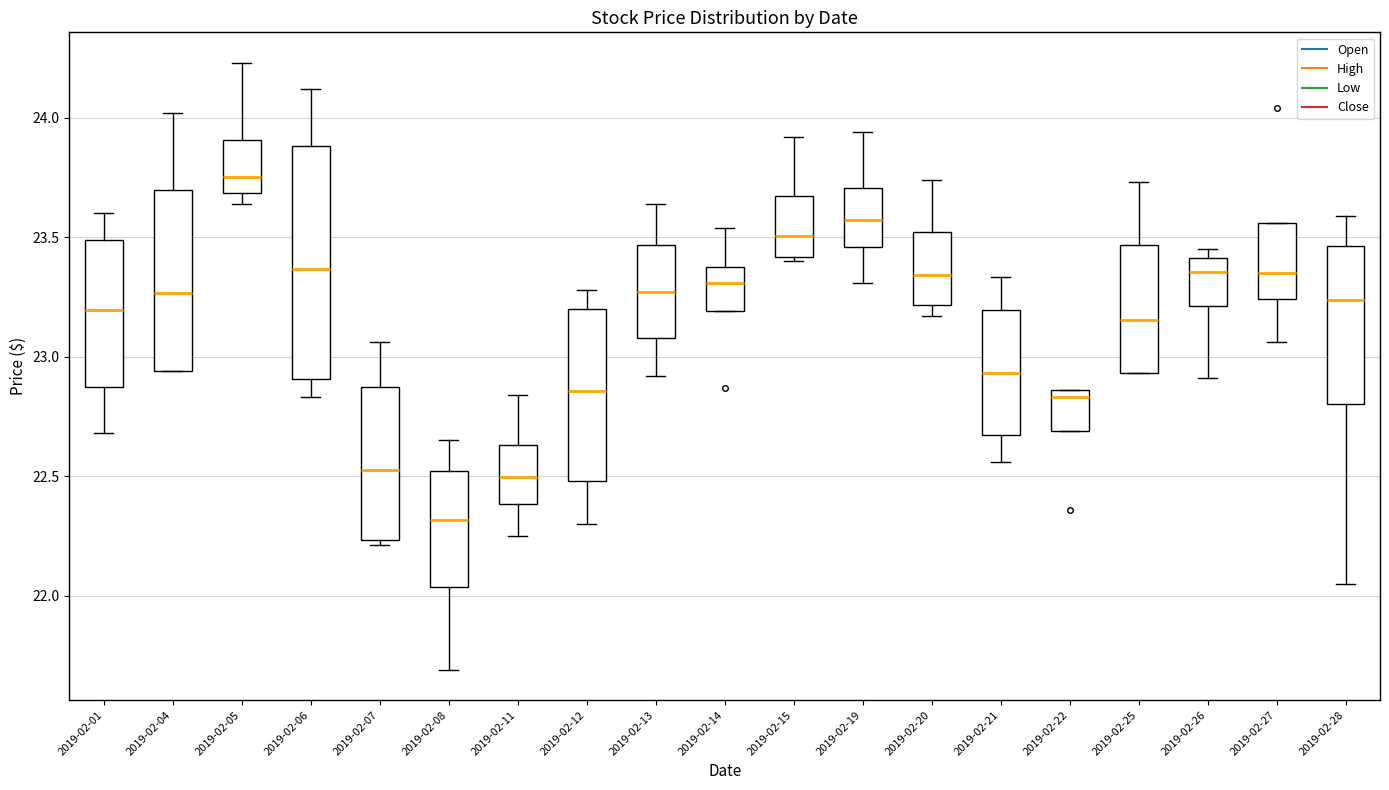

Reading left to right, transcribe this box plot: for each box, give where its median line is, the range the box spans, and where its two whiskers end, as read against the y-axis. The values are not printed on the chart, so give them approximately, as read against the axis.

2019-02-01: median 23.20, box 22.90 to 23.50, whiskers 22.70 to 23.60
2019-02-04: median 23.25, box 22.95 to 23.70, whiskers 22.95 to 24.00
2019-02-05: median 23.75, box 23.70 to 23.90, whiskers 23.65 to 24.25
2019-02-06: median 23.35, box 22.90 to 23.90, whiskers 22.85 to 24.10
2019-02-07: median 22.55, box 22.25 to 22.85, whiskers 22.20 to 23.05
2019-02-08: median 22.30, box 22.05 to 22.50, whiskers 21.70 to 22.65
2019-02-11: median 22.50, box 22.40 to 22.65, whiskers 22.25 to 22.85
2019-02-12: median 22.85, box 22.50 to 23.20, whiskers 22.30 to 23.30
2019-02-13: median 23.25, box 23.10 to 23.45, whiskers 22.90 to 23.65
2019-02-14: median 23.30, box 23.20 to 23.40, whiskers 23.20 to 23.55
2019-02-15: median 23.50, box 23.40 to 23.65, whiskers 23.40 (just below the box's lower edge) to 23.90
2019-02-19: median 23.55, box 23.45 to 23.70, whiskers 23.30 to 23.95
2019-02-20: median 23.35, box 23.20 to 23.50, whiskers 23.15 to 23.75
2019-02-21: median 22.95, box 22.65 to 23.20, whiskers 22.55 to 23.35
2019-02-22: median 22.85 (just below the box's upper edge), box 22.70 to 22.85, whiskers 22.70 to 22.85
2019-02-25: median 23.15, box 22.95 to 23.45, whiskers 22.95 to 23.75
2019-02-26: median 23.35, box 23.20 to 23.40, whiskers 22.90 to 23.45
2019-02-27: median 23.35, box 23.25 to 23.55, whiskers 23.05 to 23.55
2019-02-28: median 23.25, box 22.80 to 23.45, whiskers 22.05 to 23.60